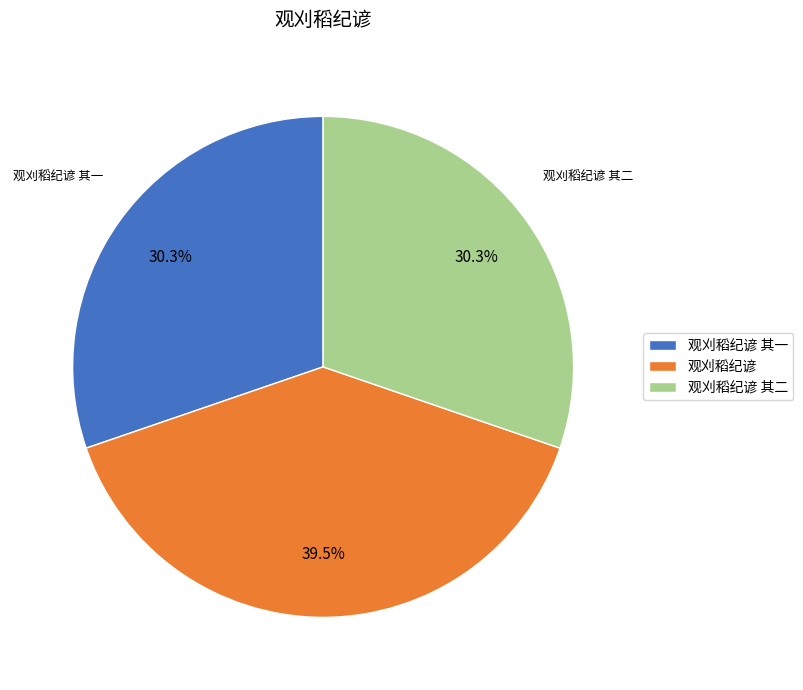

Which slice is the largest?

观刈稻纪谚